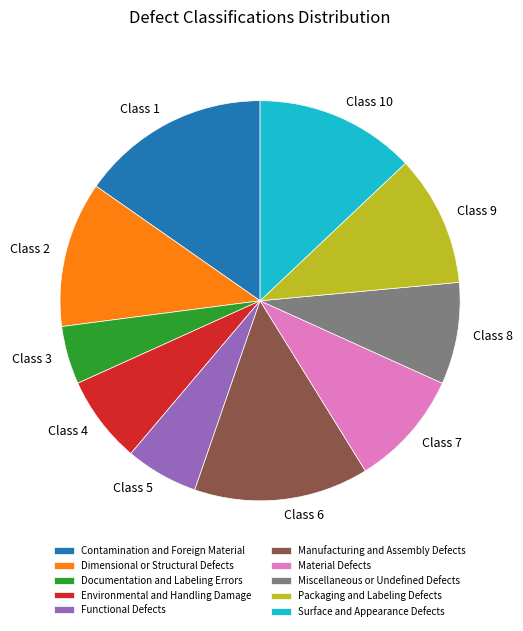

Does any single category account for the majority?

No